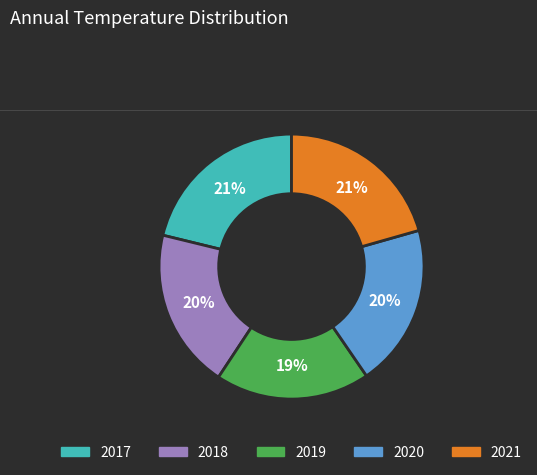

How many segments does this pie chart have?

5